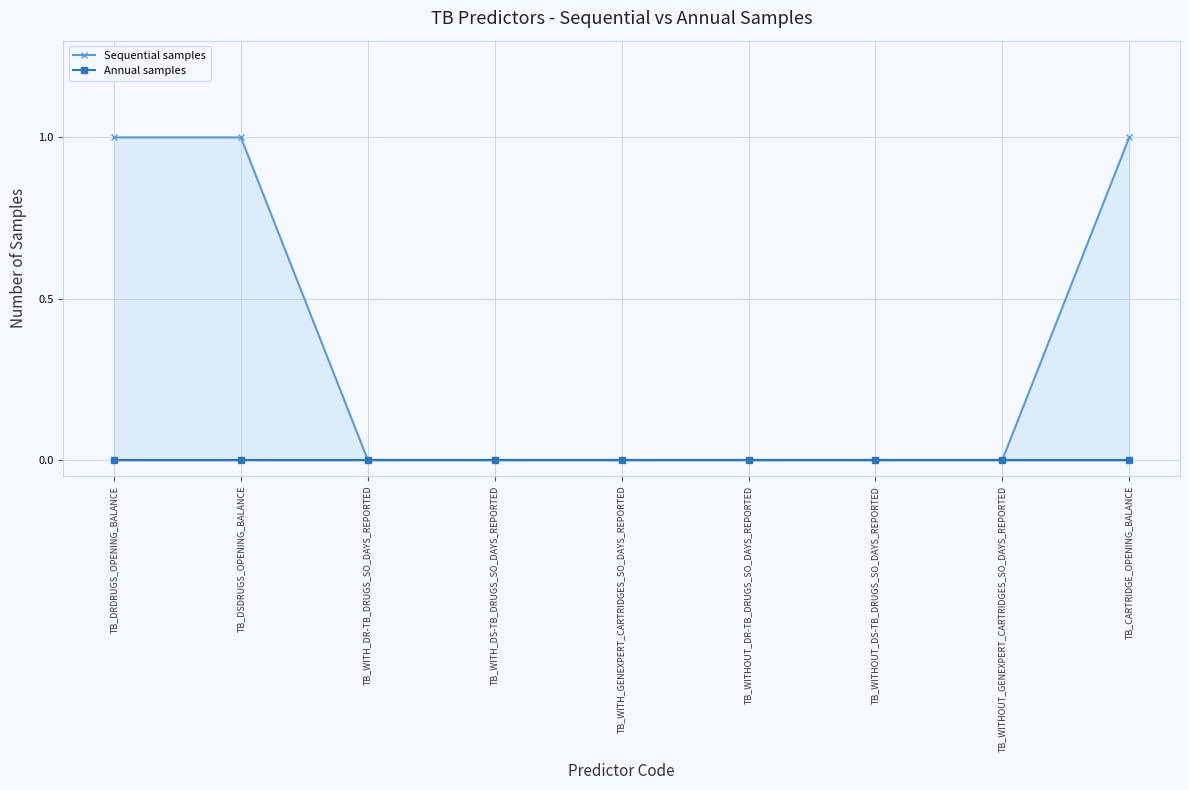

Is it true that Sequential samples equals 0 at TB_WITH_DS-TB_DRUGS_SO_DAYS_REPORTED?

True